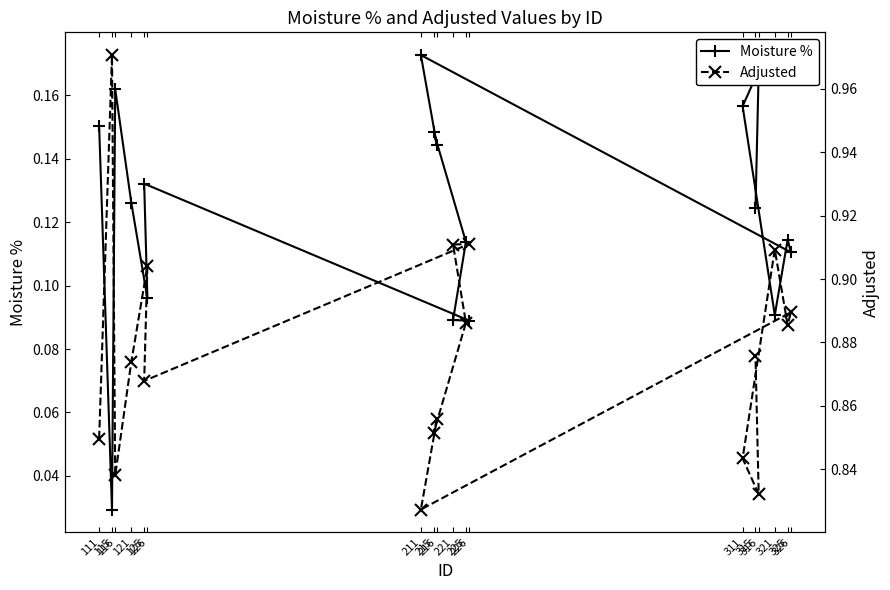

True or false: Moisture % has a value of 0.2 at 316.

True